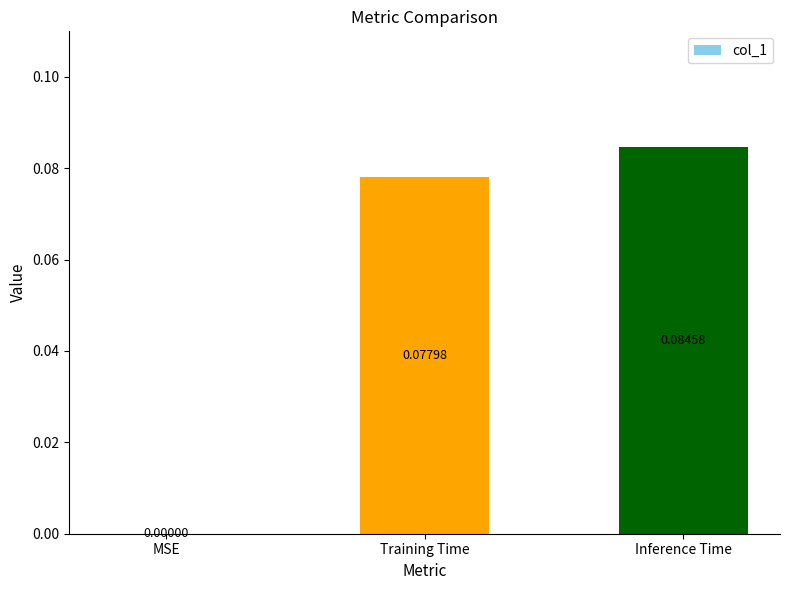

At which label is the value closest to 0?

MSE